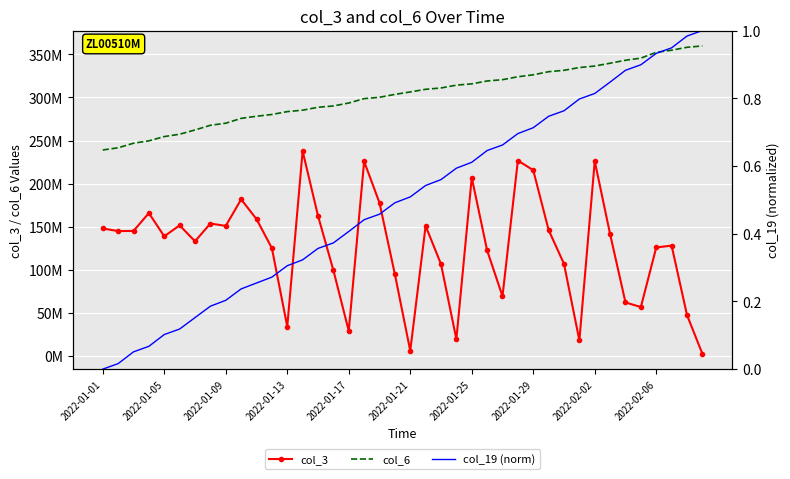

How many interior local valleys does the col_3 series have?

11